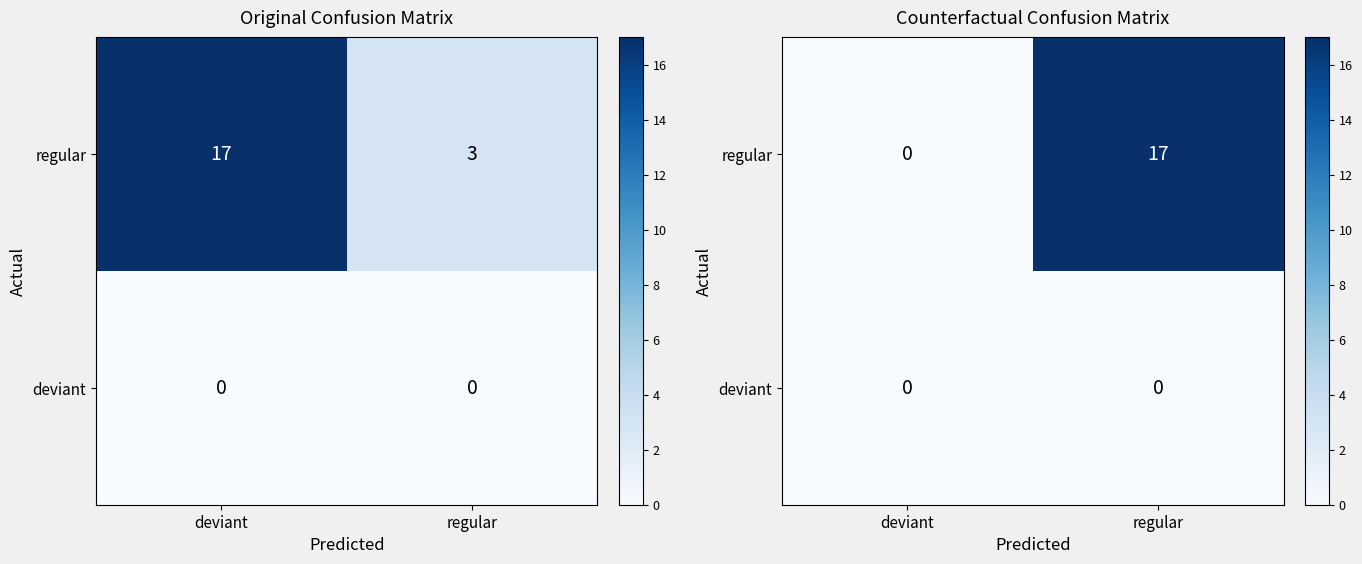

List the labels in order of regular value, smallest first.

deviant, regular